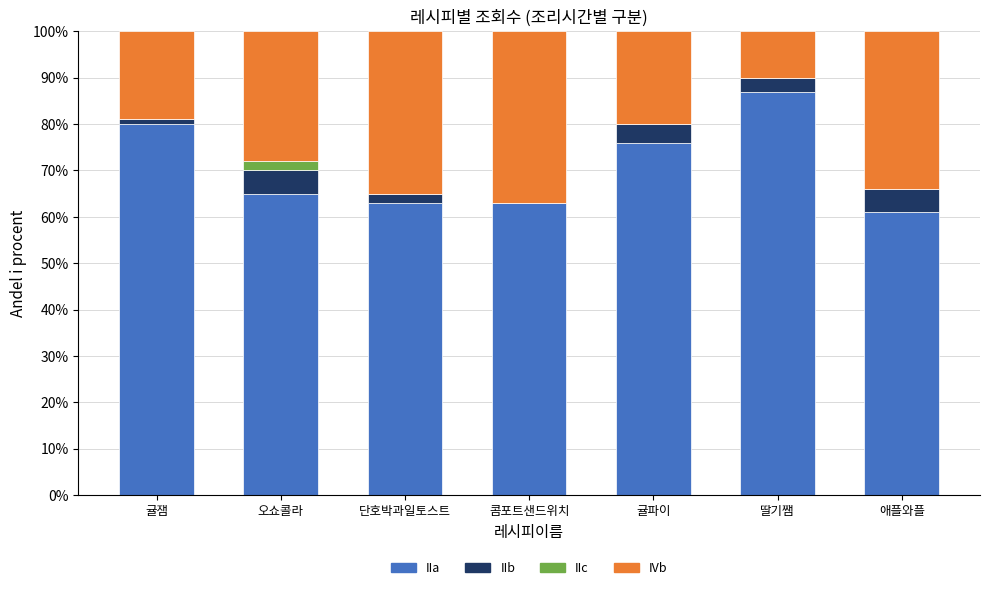

Read the IIa value at 콤포트샌드위치, to the nearest 5.

65